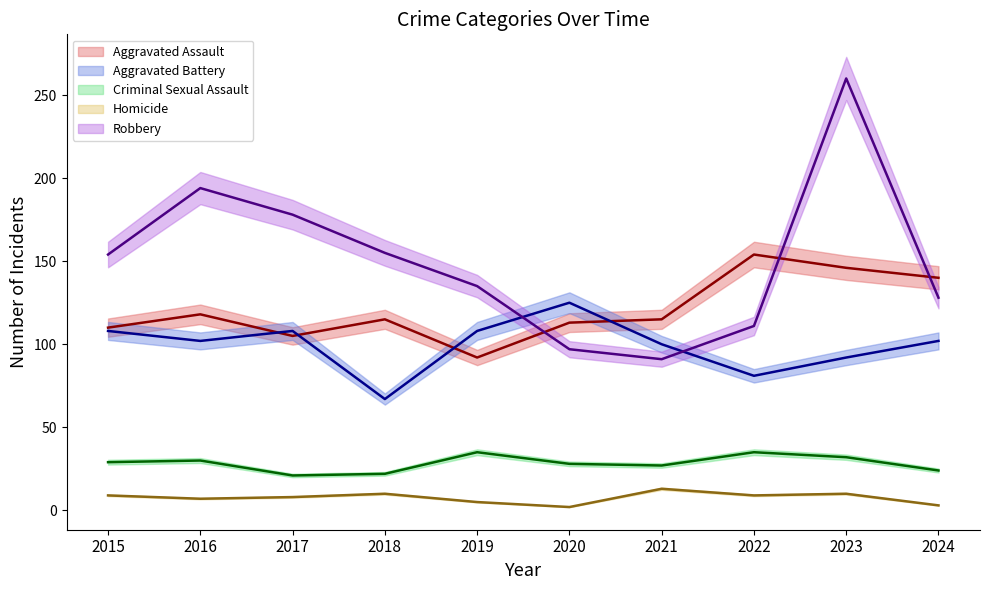

True or false: Aggravated Battery (mean) and Aggravated Assault (mean) cross at least once.

True